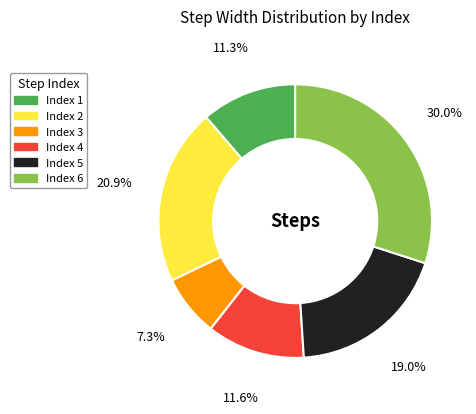

How many slices are in this pie chart?

6